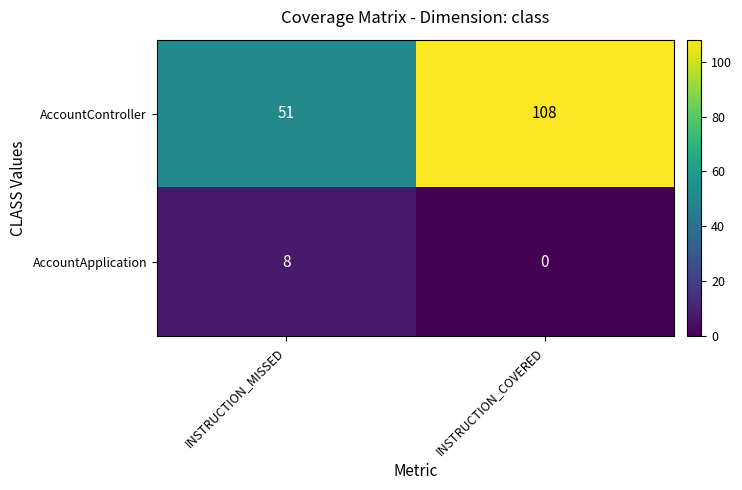

The AccountApplication series shows 14 at INSTRUCTION_MISSED. True or false?

False